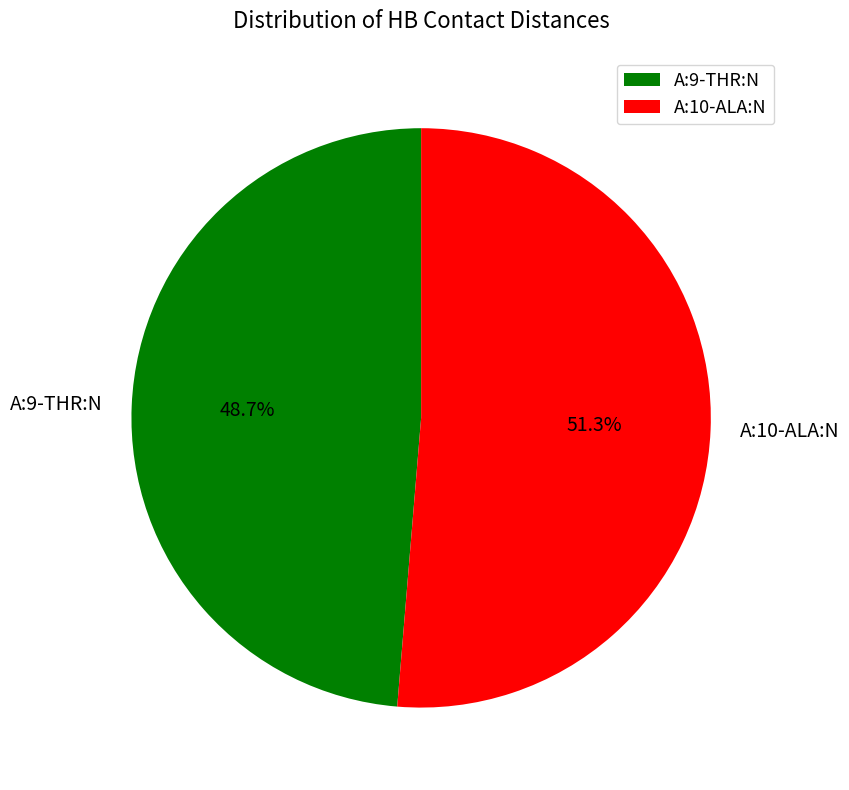

To the nearest percent, what is the average slice percentage?

50%